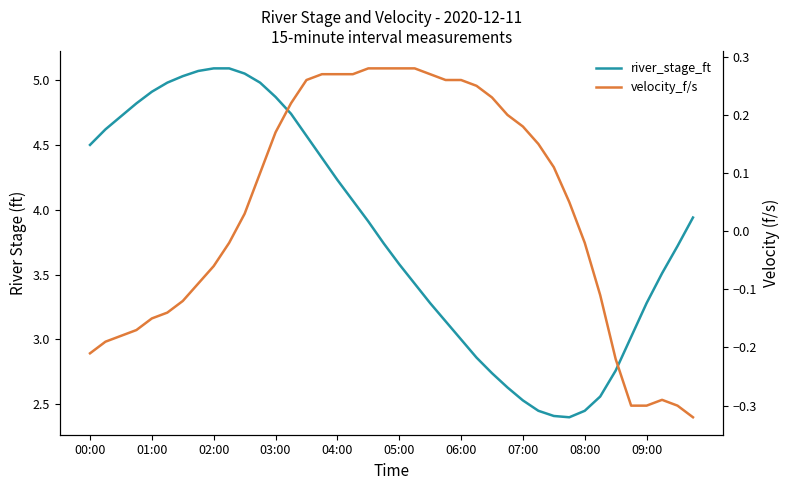

Is it true that river_stage_ft equals 1.2 at 09:00?

False